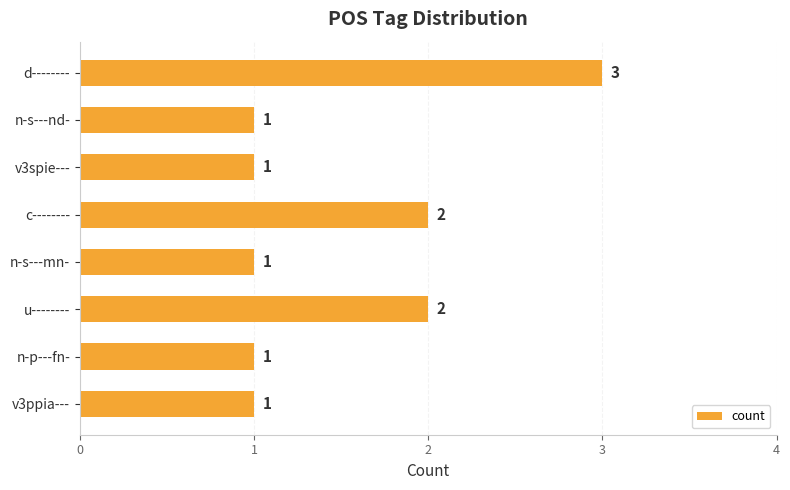

What position from the bottom is v3spie---?

6